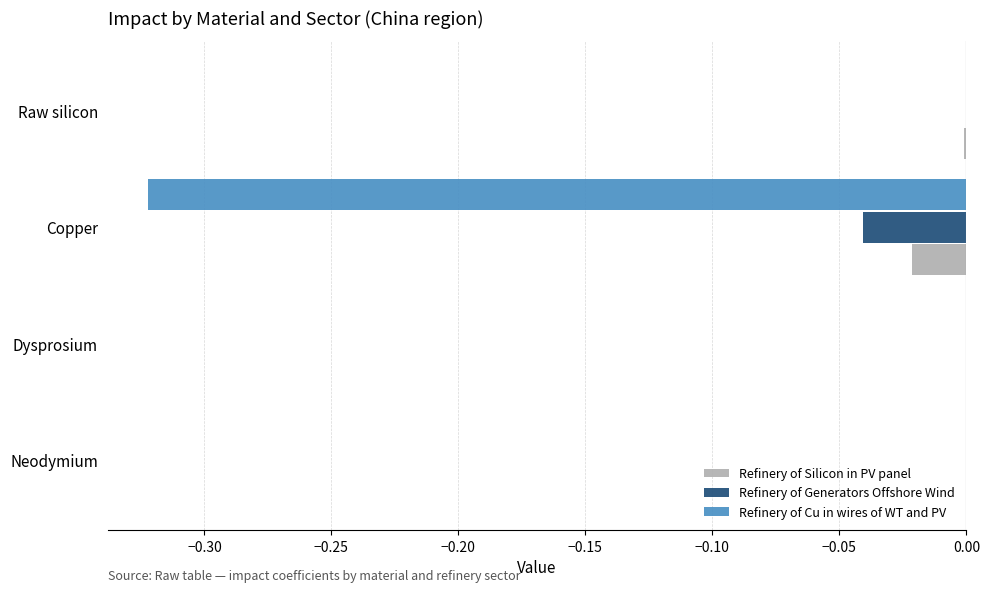

What is the total value across all series at Copper?

-0.4